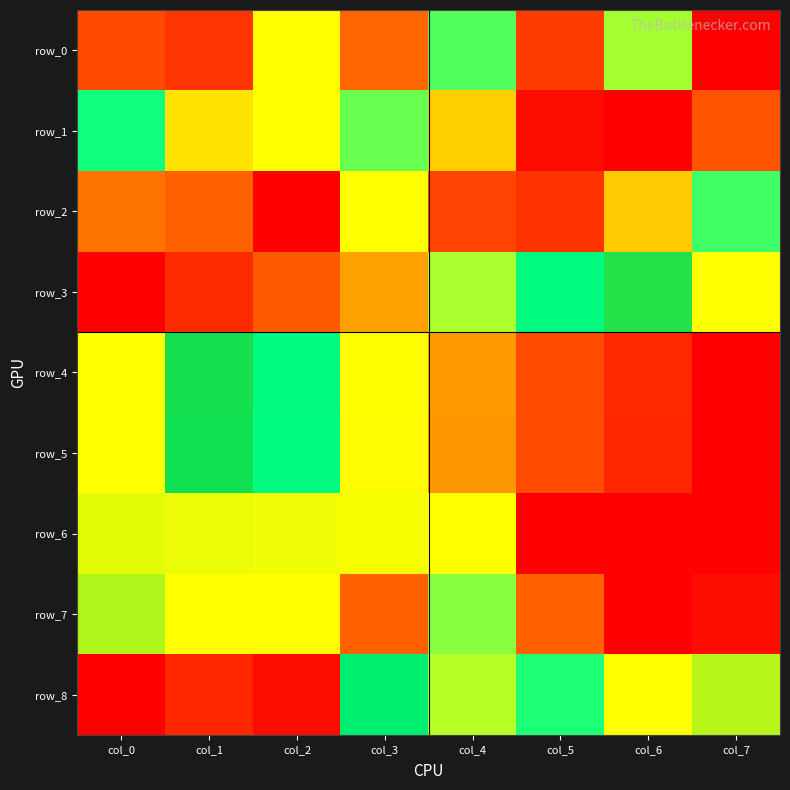

How many series are shown in this chart?

9